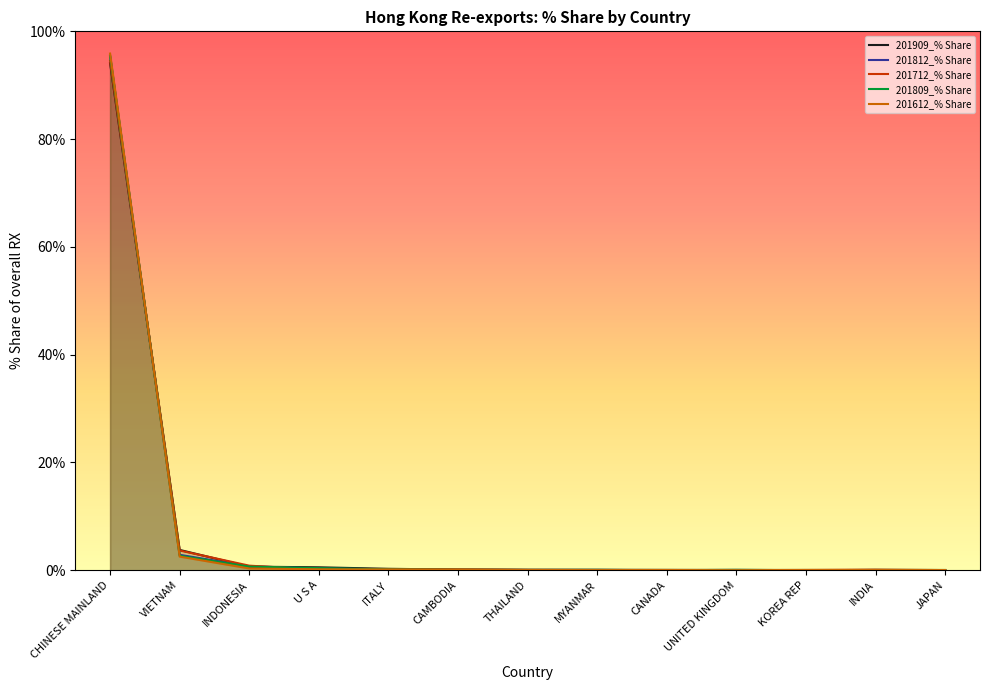

At which category is the sum across all series the highest?

CHINESE MAINLAND